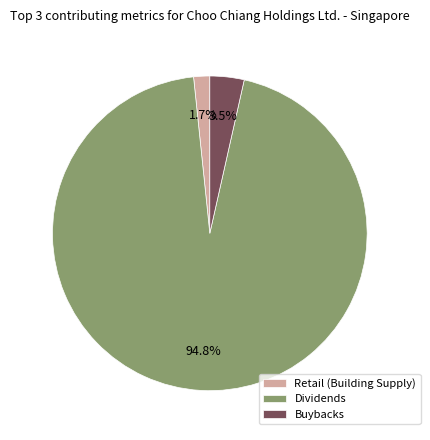

Which has a higher value, Dividends or Retail (Building Supply)?

Dividends